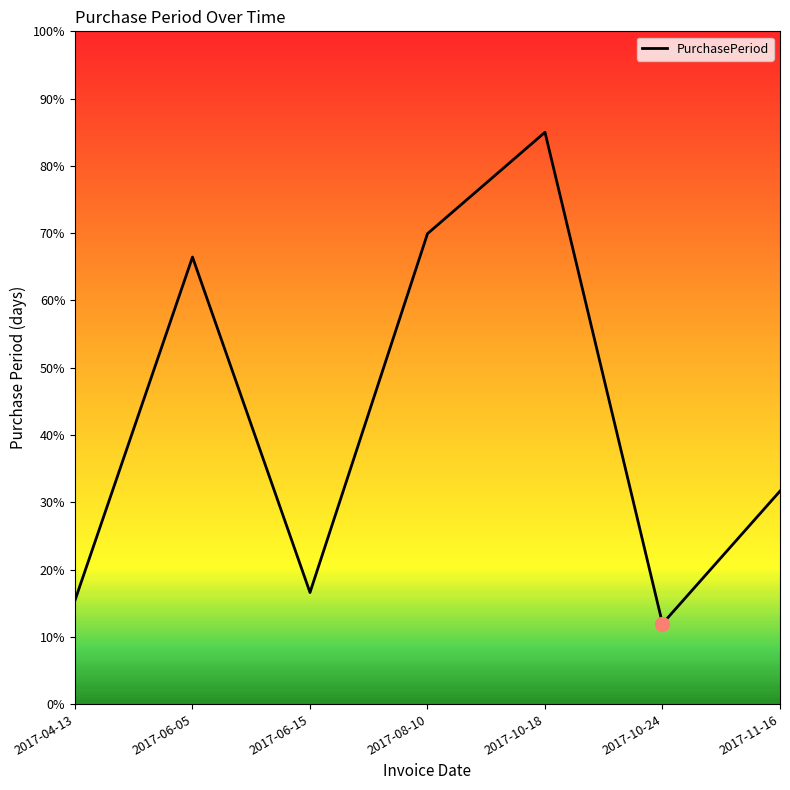

How many categories are shown in the chart?

7